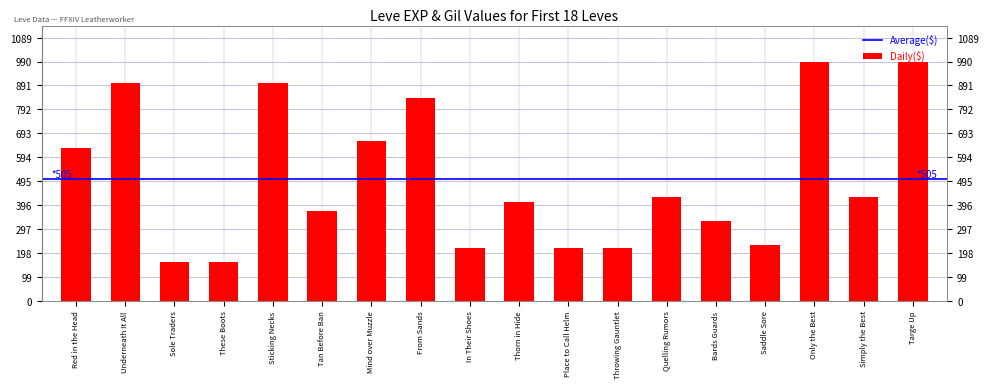

What is the difference between the maximum and minimum values?

830